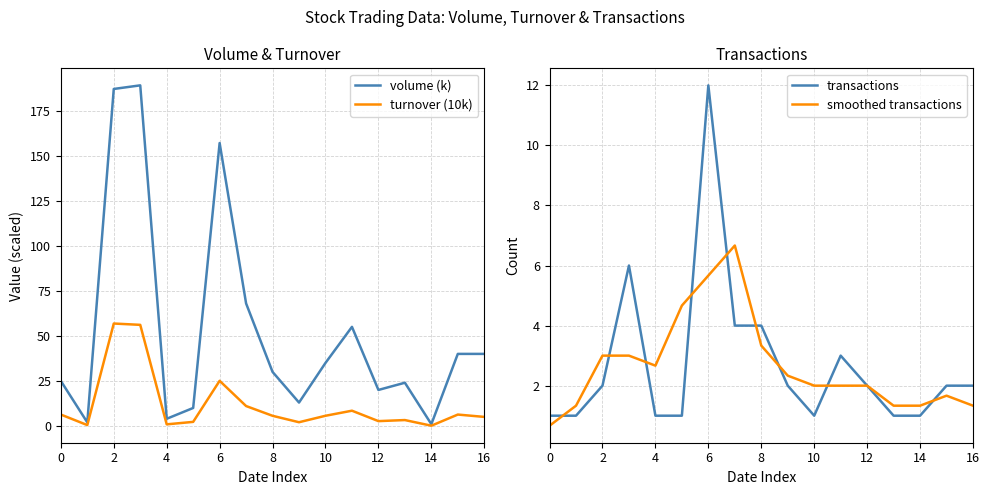

True or false: volume (k) and transactions cross at least once.

False